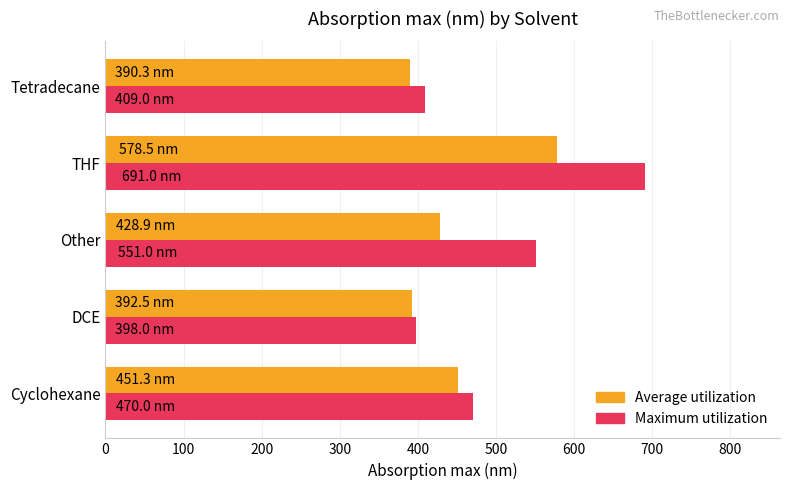

How many distinct data groups are displayed?

2